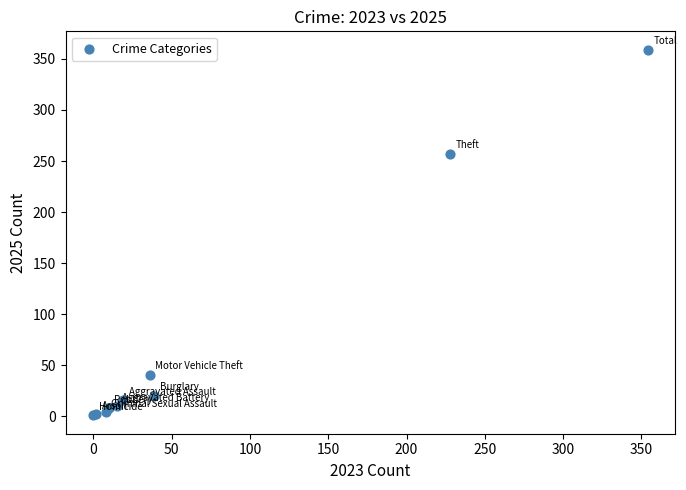

What Y value in the scatter plot is closest to 180?

257